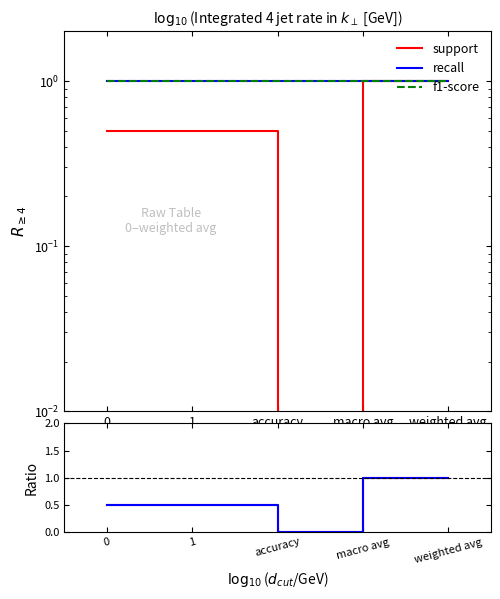

Rank the series at 0 from lowest to highest value.

support, support/recall, support/f1-score, recall, f1-score